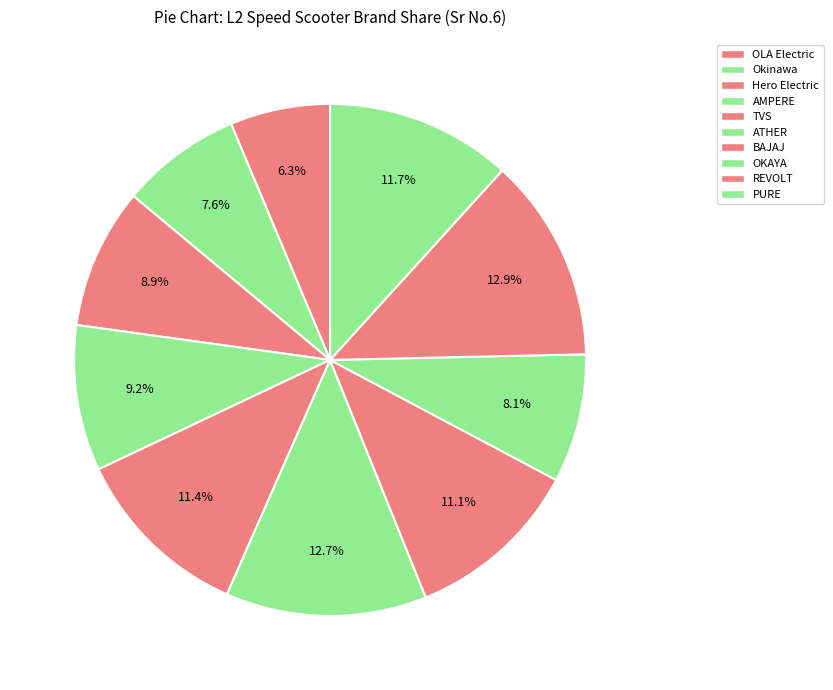

Does TVS represent more than half of the total?

No